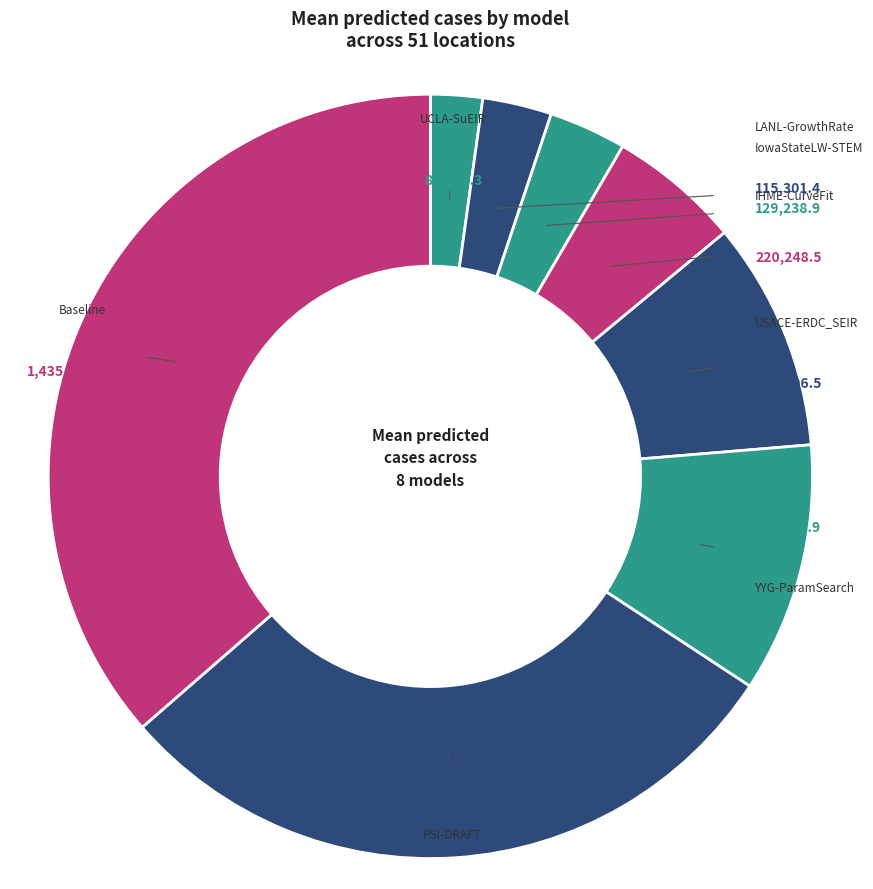

Which slice is the smallest?

UCLA-SuEIR